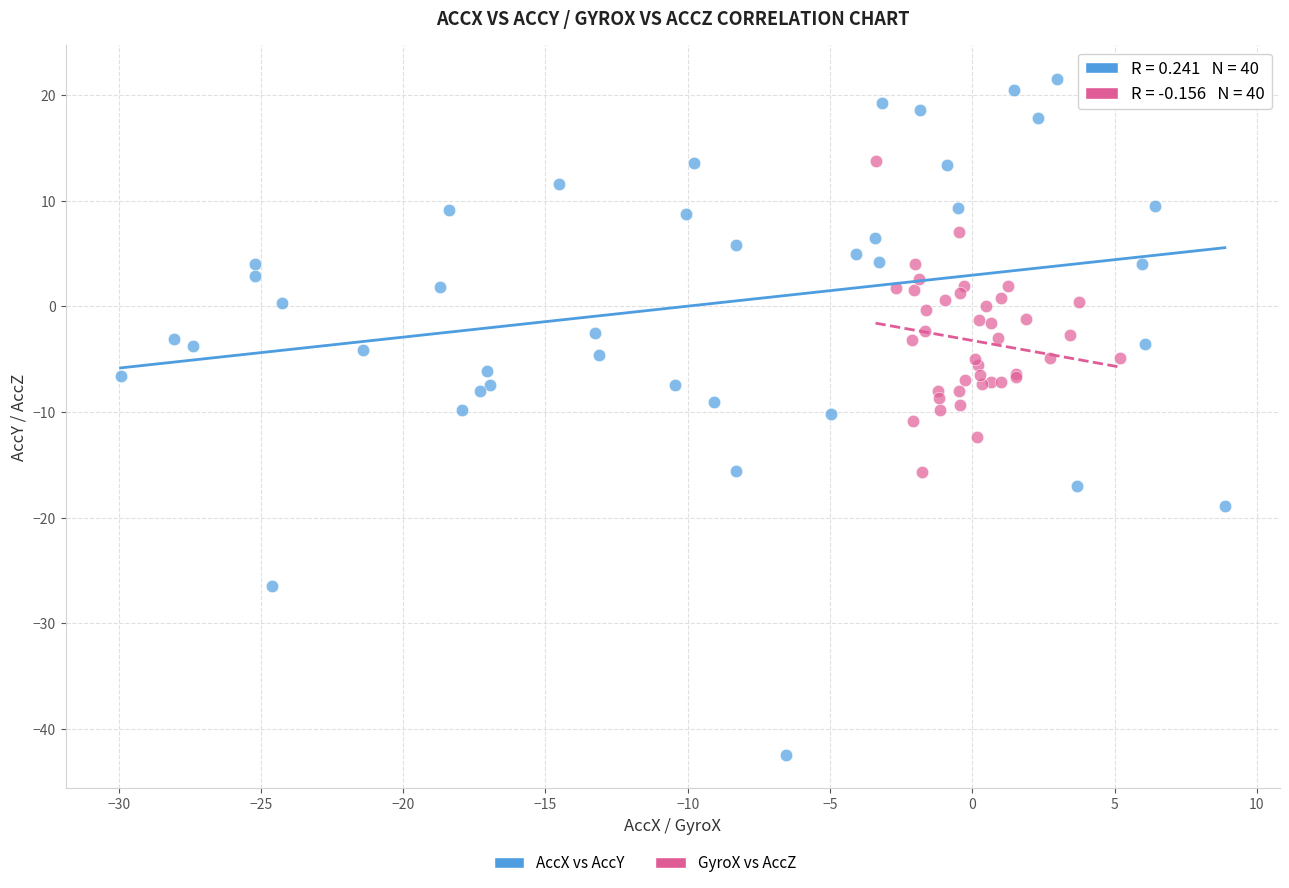

Which series has the widest spread of Y values?

AccX vs AccY